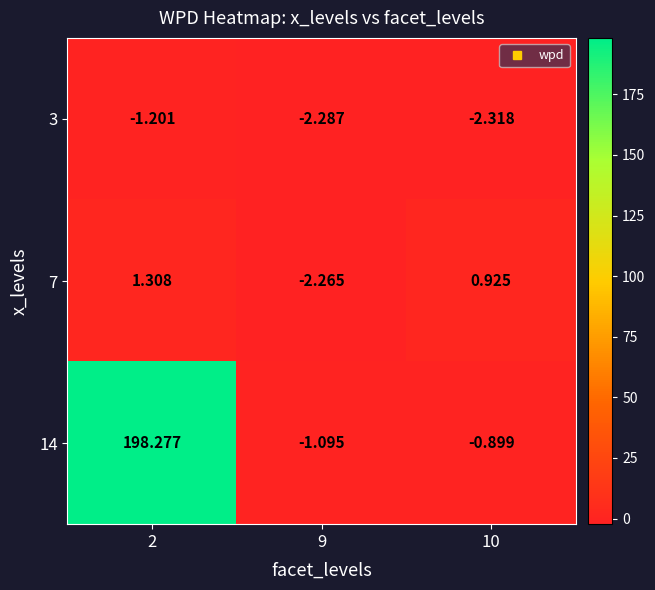

How many series are shown in this chart?

3